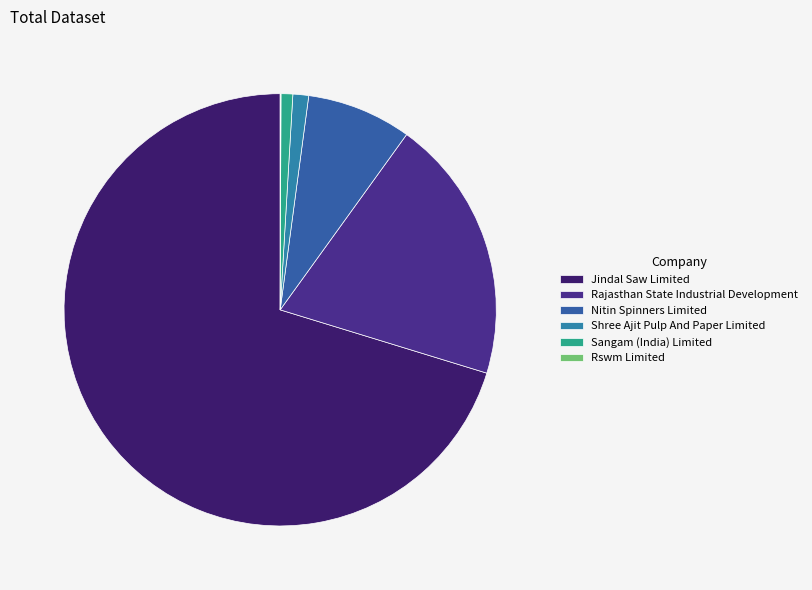

Approximately how many times larger is the value at Shree Ajit Pulp And Paper Limited compared to Nitin Spinners Limited?

0.2